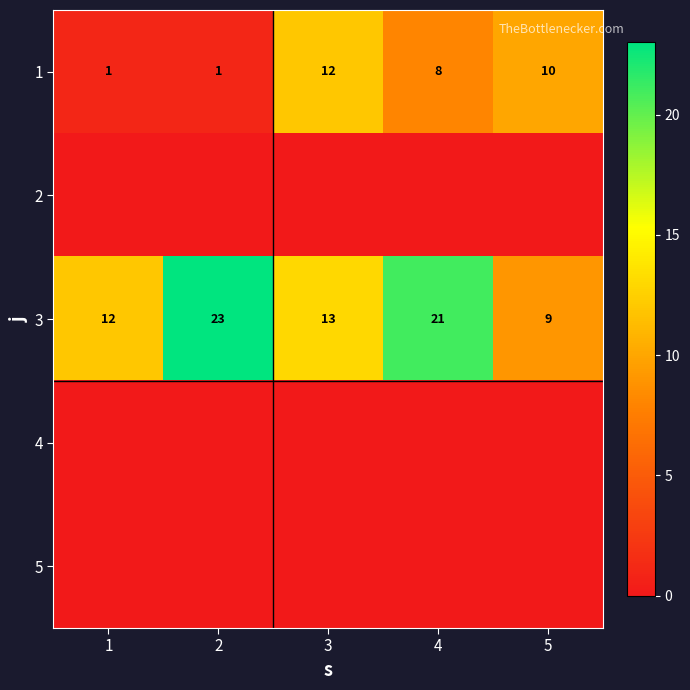

The 1 series shows 7 at 5. True or false?

False